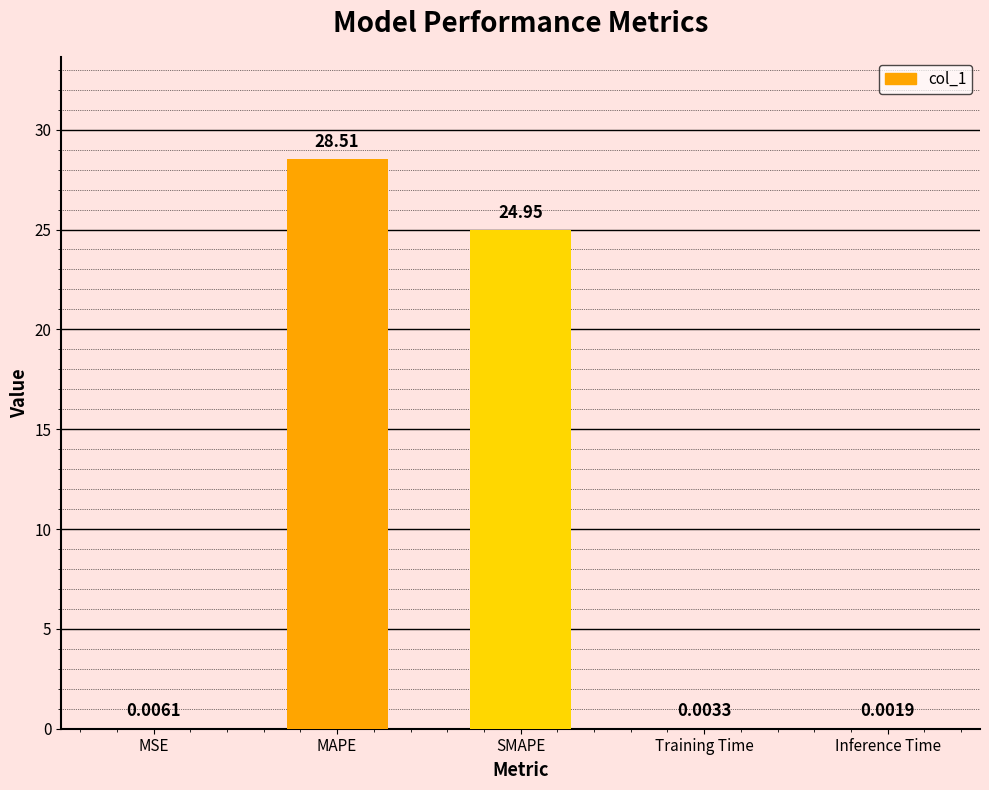

Between MAPE and SMAPE, which is larger?

MAPE